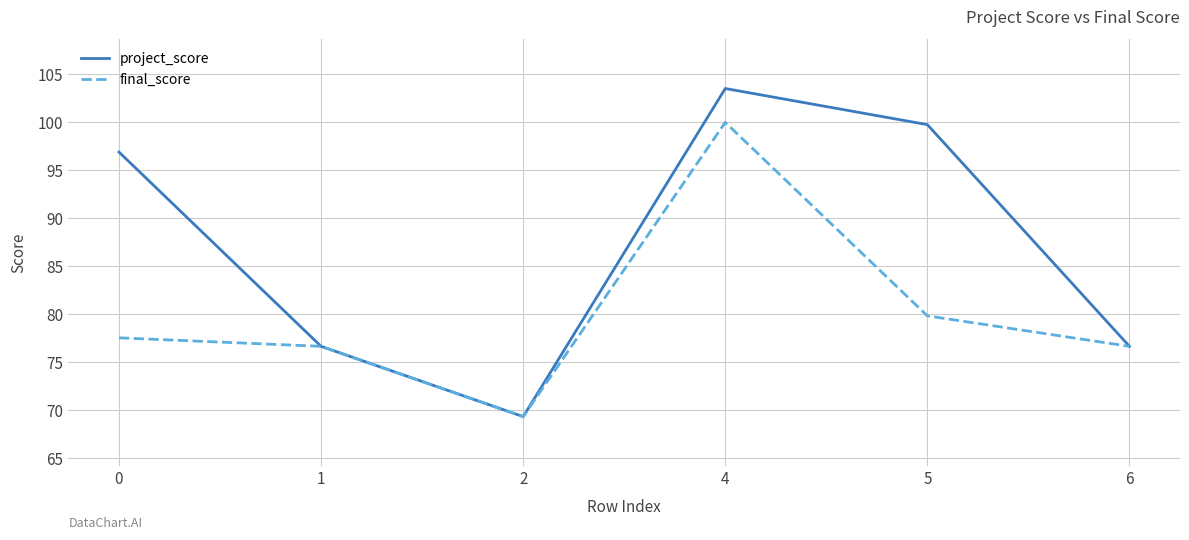

Where is the first local minimum for final_score?

2